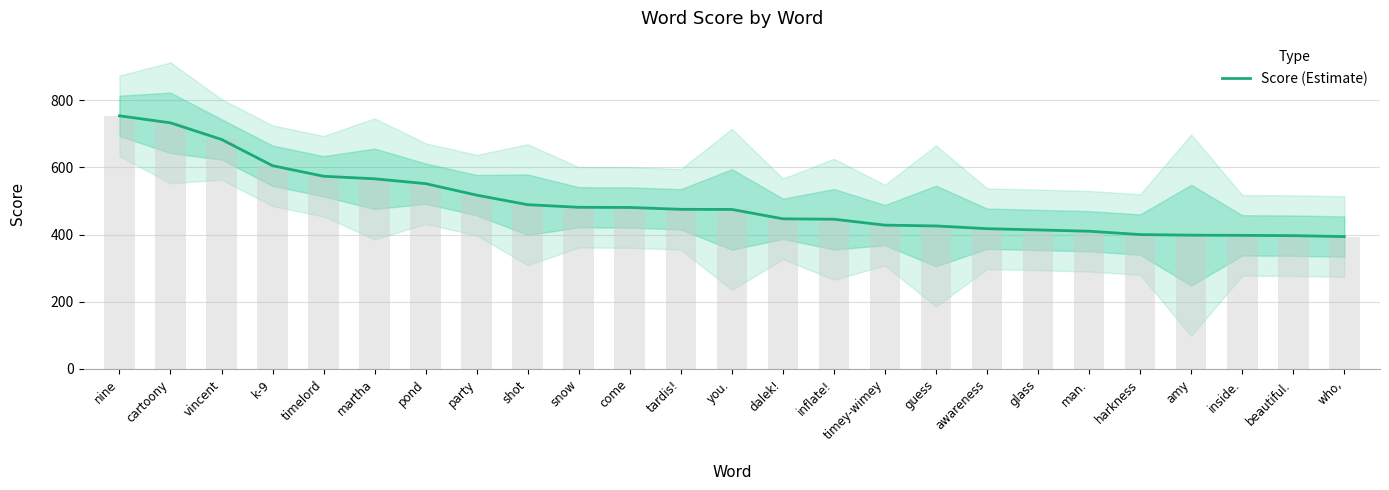

True or false: the data shows 396.8 at beautiful..

True